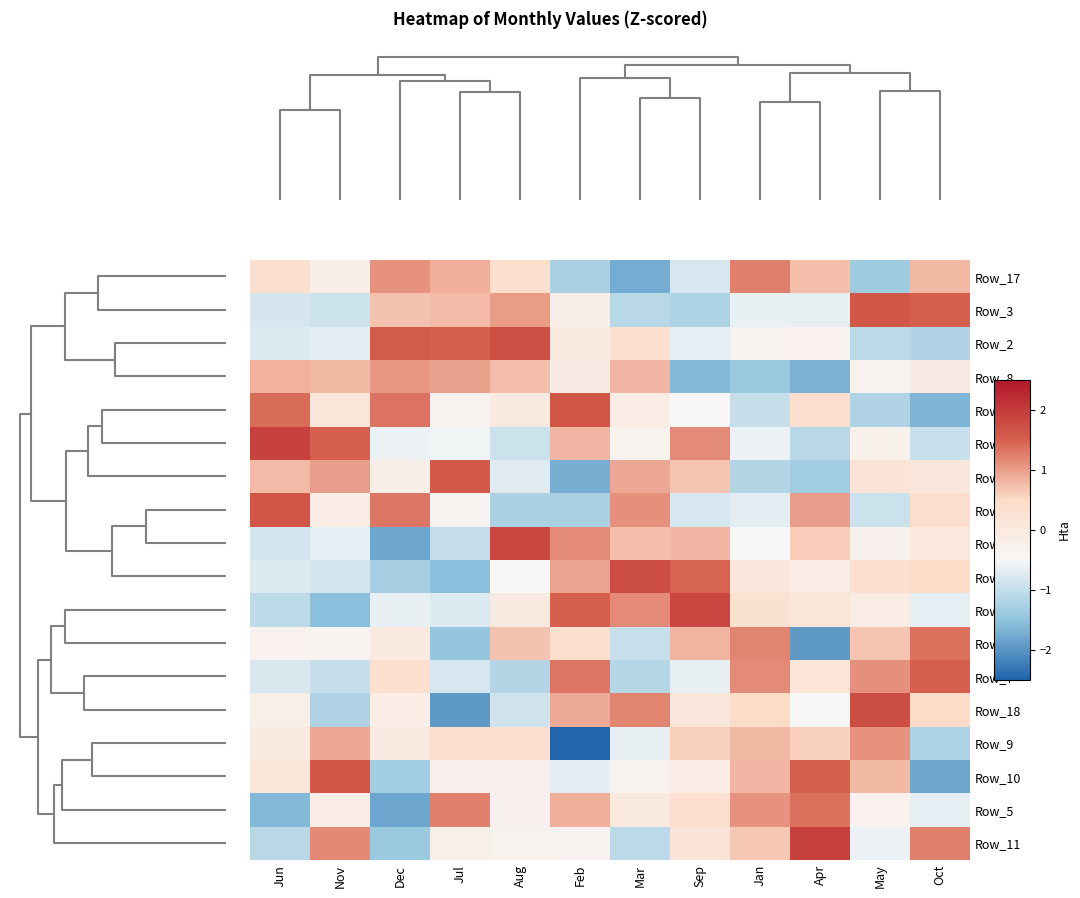

Reading left to right, extract all data points from this chart.

Row_17: Jun=0.3	Nov=-0.2	Dec=1.1	Jul=0.8	Aug=0.4	Feb=-1.3	Mar=-1.8	Sep=-0.8	Jan=1.2	Apr=0.7	May=-1.4	Oct=0.8
Row_3: Jun=-0.8	Nov=-0.9	Dec=0.7	Jul=0.8	Aug=1.0	Feb=-0.2	Mar=-1.1	Sep=-1.2	Jan=-0.6	Apr=-0.6	May=1.6	Oct=1.5
Row_2: Jun=-0.8	Nov=-0.7	Dec=1.6	Jul=1.5	Aug=1.7	Feb=-0.0	Mar=0.3	Sep=-0.7	Jan=-0.3	Apr=-0.3	May=-1.1	Oct=-1.2
Row_8: Jun=0.8	Nov=0.8	Dec=1.0	Jul=1.0	Aug=0.7	Feb=-0.1	Mar=0.8	Sep=-1.6	Jan=-1.4	Apr=-1.7	May=-0.3	Oct=-0.1
Row_6: Jun=1.4	Nov=0.1	Dec=1.3	Jul=-0.3	Aug=-0.0	Feb=1.6	Mar=-0.1	Sep=-0.4	Jan=-1.0	Apr=0.3	May=-1.2	Oct=-1.7
Row_16: Jun=1.9	Nov=1.5	Dec=-0.6	Jul=-0.5	Aug=-0.9	Feb=0.8	Mar=-0.3	Sep=1.1	Jan=-0.6	Apr=-1.1	May=-0.3	Oct=-1.0
Row_4: Jun=0.7	Nov=1.0	Dec=-0.2	Jul=1.6	Aug=-0.7	Feb=-1.7	Mar=0.9	Sep=0.7	Jan=-1.2	Apr=-1.3	May=0.2	Oct=0.0
Row_12: Jun=1.6	Nov=-0.1	Dec=1.3	Jul=-0.4	Aug=-1.2	Feb=-1.3	Mar=1.1	Sep=-0.8	Jan=-0.7	Apr=1.0	May=-0.9	Oct=0.4
Row_1: Jun=-0.9	Nov=-0.7	Dec=-1.8	Jul=-1.0	Aug=1.8	Feb=1.2	Mar=0.7	Sep=0.8	Jan=-0.5	Apr=0.6	May=-0.3	Oct=0.0
Row_14: Jun=-0.7	Nov=-0.8	Dec=-1.3	Jul=-1.6	Aug=-0.5	Feb=0.9	Mar=1.7	Sep=1.4	Jan=0.1	Apr=-0.1	May=0.3	Oct=0.5
Row_15: Jun=-1.1	Nov=-1.5	Dec=-0.6	Jul=-0.8	Aug=-0.1	Feb=1.5	Mar=1.1	Sep=1.8	Jan=0.3	Apr=0.1	May=-0.1	Oct=-0.7
Row_13: Jun=-0.3	Nov=-0.4	Dec=-0.0	Jul=-1.5	Aug=0.7	Feb=0.3	Mar=-1.0	Sep=0.8	Jan=1.2	Apr=-1.9	May=0.7	Oct=1.4
Row_7: Jun=-0.8	Nov=-1.0	Dec=0.3	Jul=-0.8	Aug=-1.2	Feb=1.3	Mar=-1.1	Sep=-0.7	Jan=1.2	Apr=0.1	May=1.1	Oct=1.5
Row_18: Jun=-0.2	Nov=-1.2	Dec=-0.1	Jul=-1.9	Aug=-0.9	Feb=0.9	Mar=1.2	Sep=0.1	Jan=0.5	Apr=-0.5	May=1.7	Oct=0.5
Row_9: Jun=-0.0	Nov=0.9	Dec=-0.0	Jul=0.3	Aug=0.3	Feb=-2.6	Mar=-0.6	Sep=0.6	Jan=0.8	Apr=0.6	May=1.1	Oct=-1.2
Row_10: Jun=0.1	Nov=1.6	Dec=-1.3	Jul=-0.3	Aug=-0.3	Feb=-0.7	Mar=-0.3	Sep=-0.1	Jan=0.8	Apr=1.5	May=0.8	Oct=-1.8
Row_5: Jun=-1.6	Nov=-0.1	Dec=-1.8	Jul=1.2	Aug=-0.3	Feb=0.9	Mar=-0.0	Sep=0.3	Jan=1.1	Apr=1.4	May=-0.3	Oct=-0.7
Row_11: Jun=-1.1	Nov=1.2	Dec=-1.4	Jul=-0.2	Aug=-0.3	Feb=-0.4	Mar=-1.1	Sep=0.1	Jan=0.6	Apr=1.9	May=-0.6	Oct=1.2